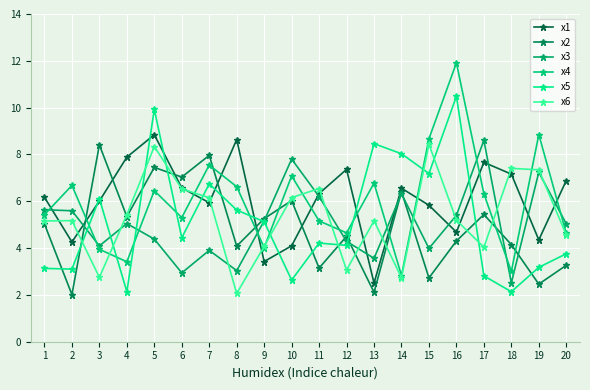

True or false: x1 has a value of 6.2 at 1.

True